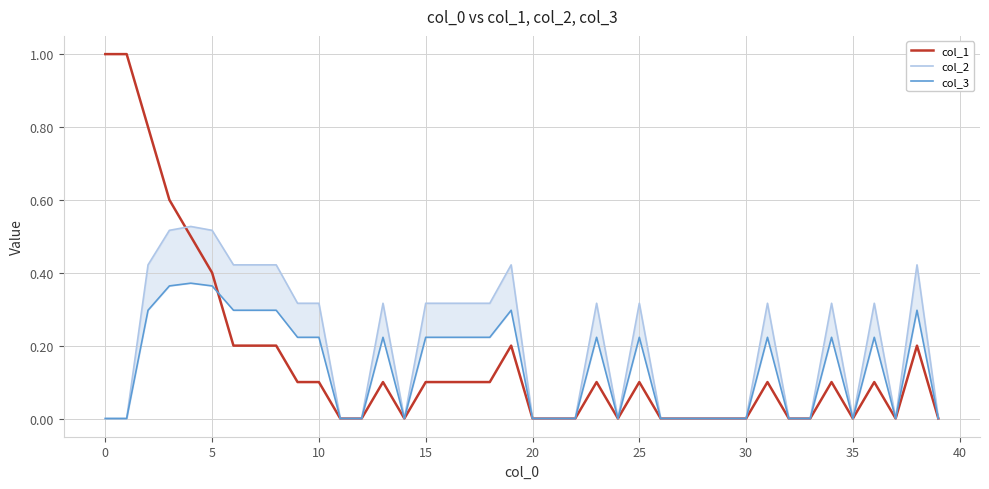

How many lines are shown in the chart?

3